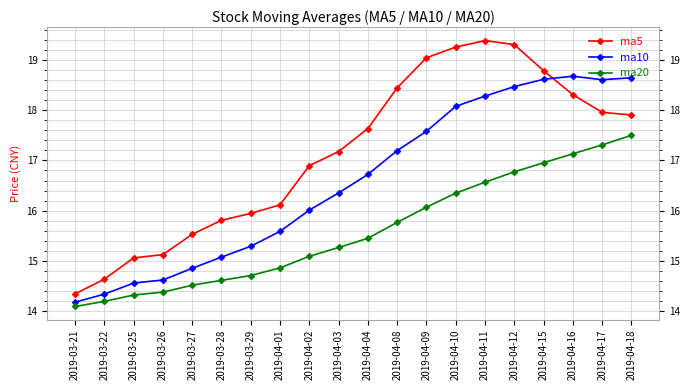

Is it true that ma5 equals 14.6 at 2019-03-22?

True